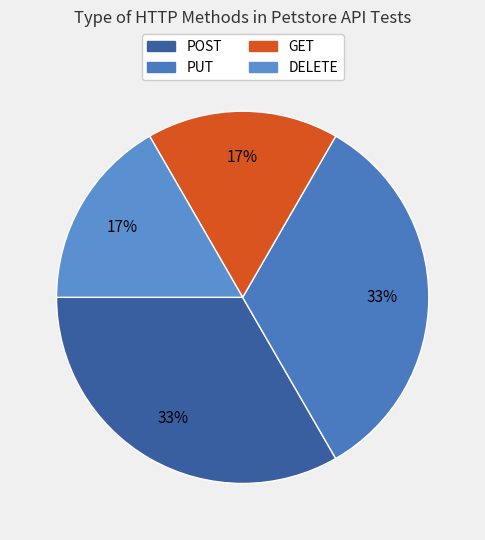

Which has a higher value, GET or PUT?

PUT